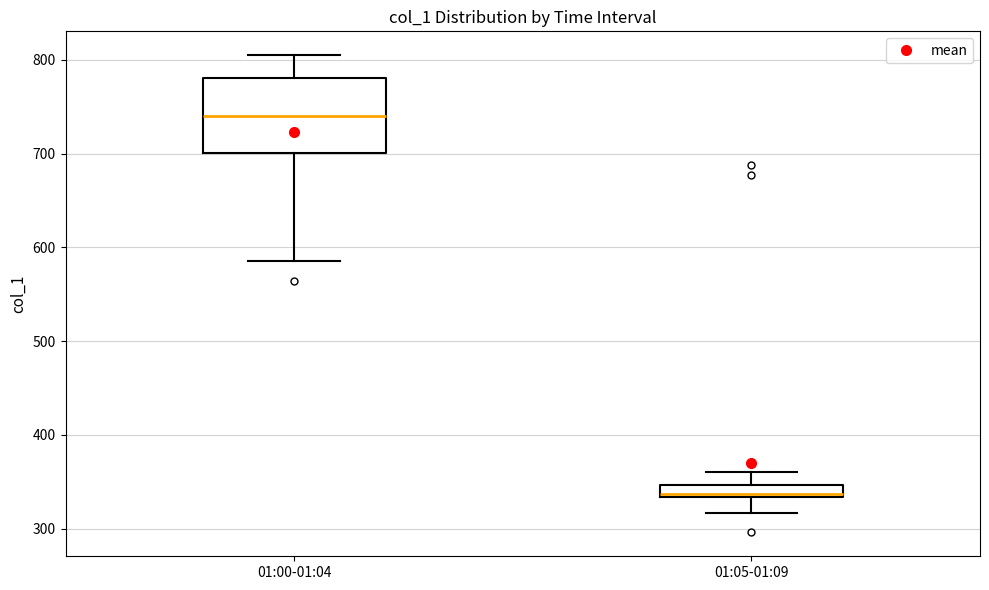

Which box has the highest median line?

01:00-01:04